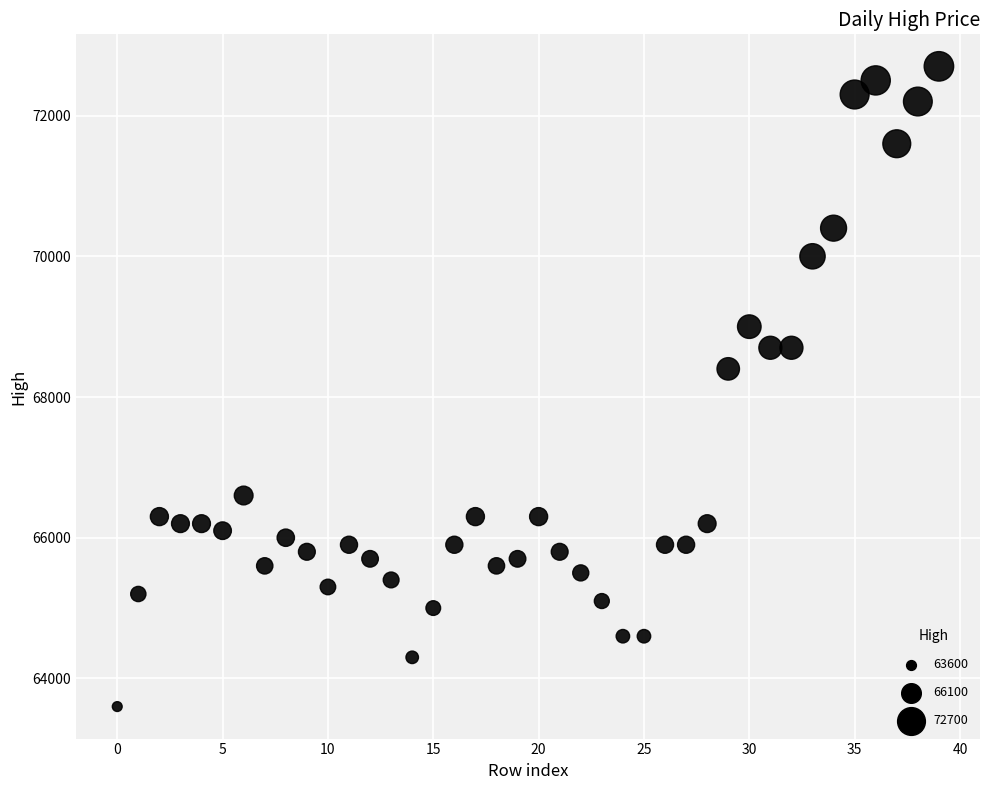

What is the range of Y values (max minus min)?

9100